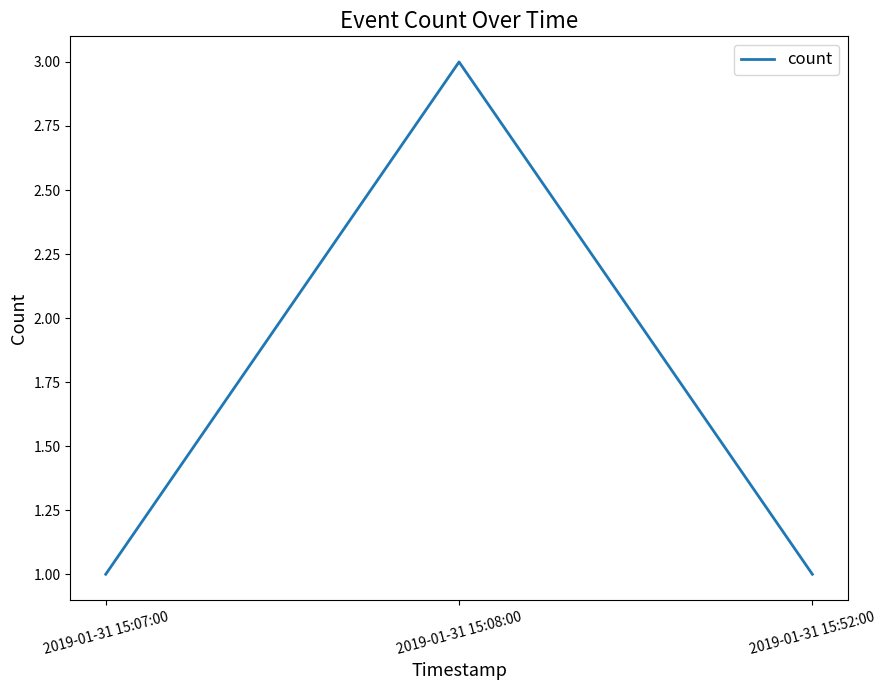

What position from the left is 2019-01-31 15:07:00?

1